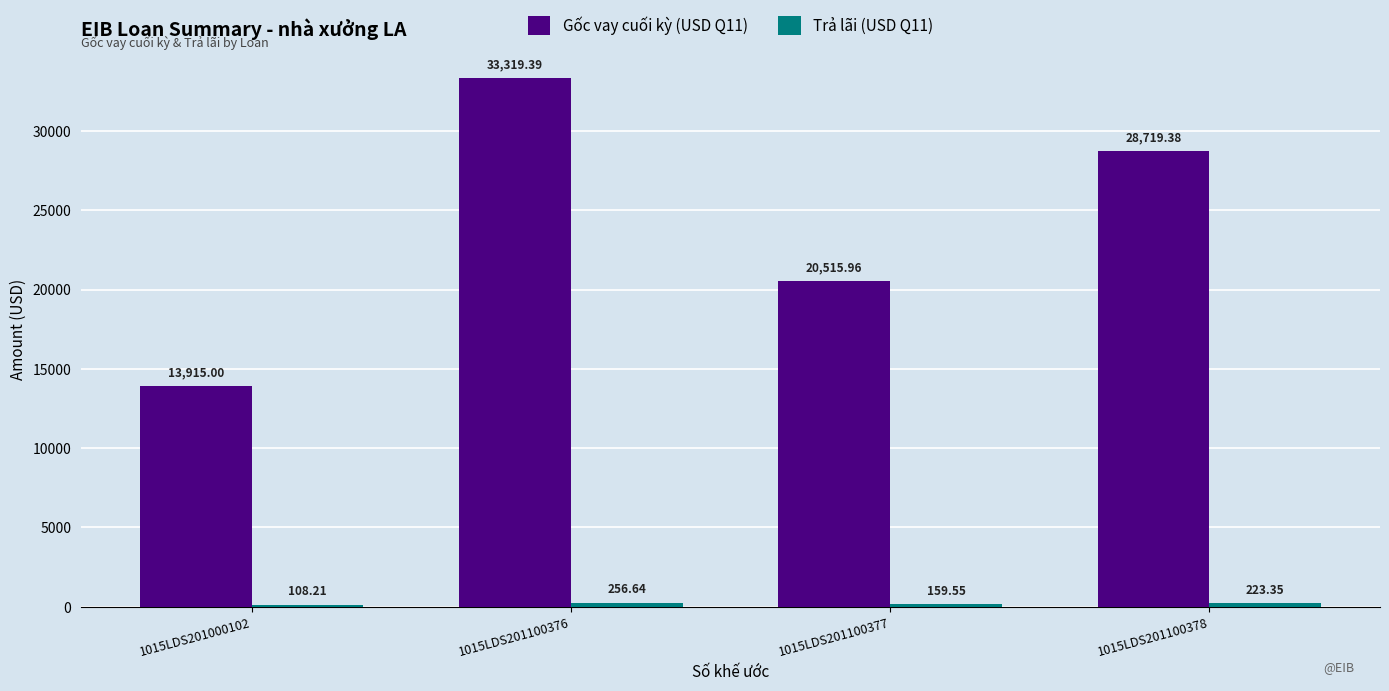

How many distinct data groups are displayed?

2